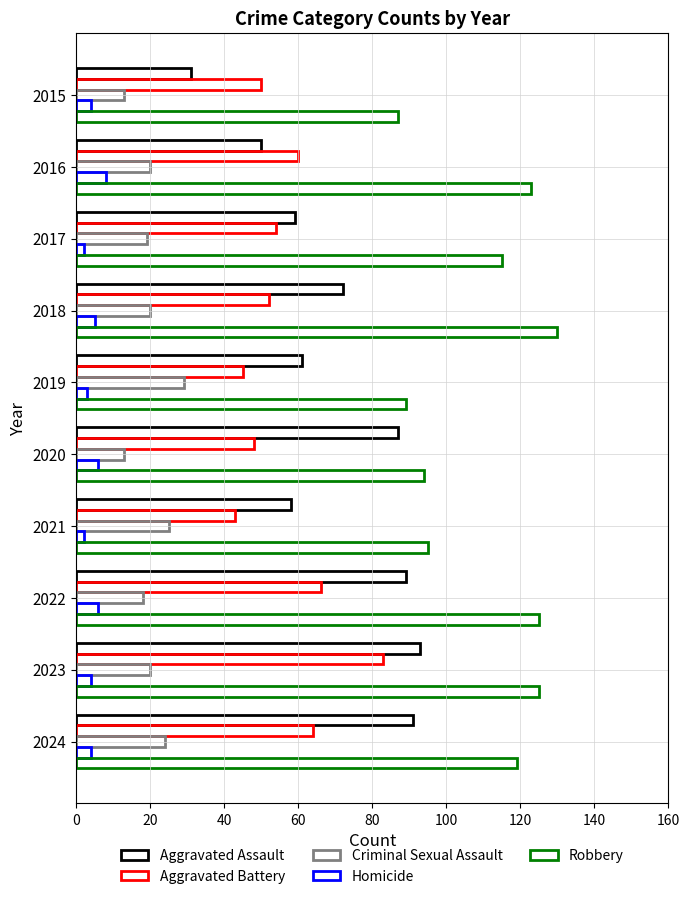

How many categories are shown in the chart?

10